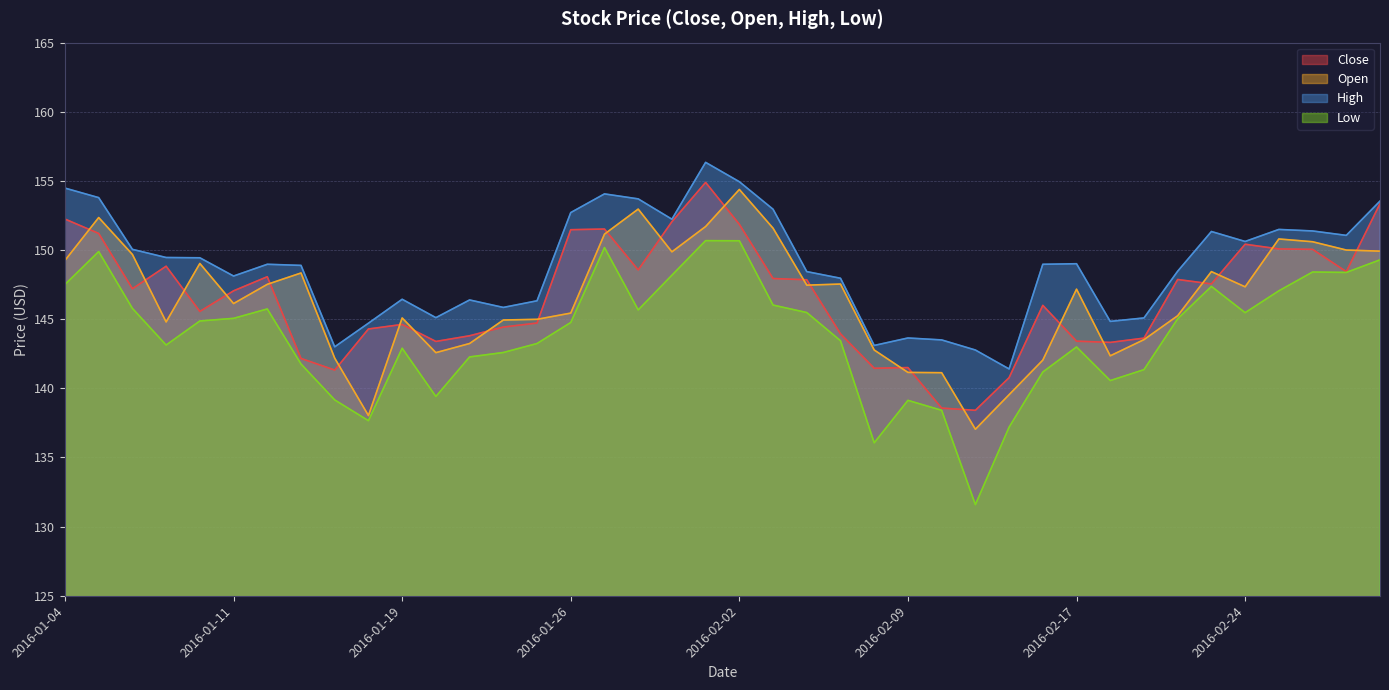

True or false: High and Close intersect in this chart.

False